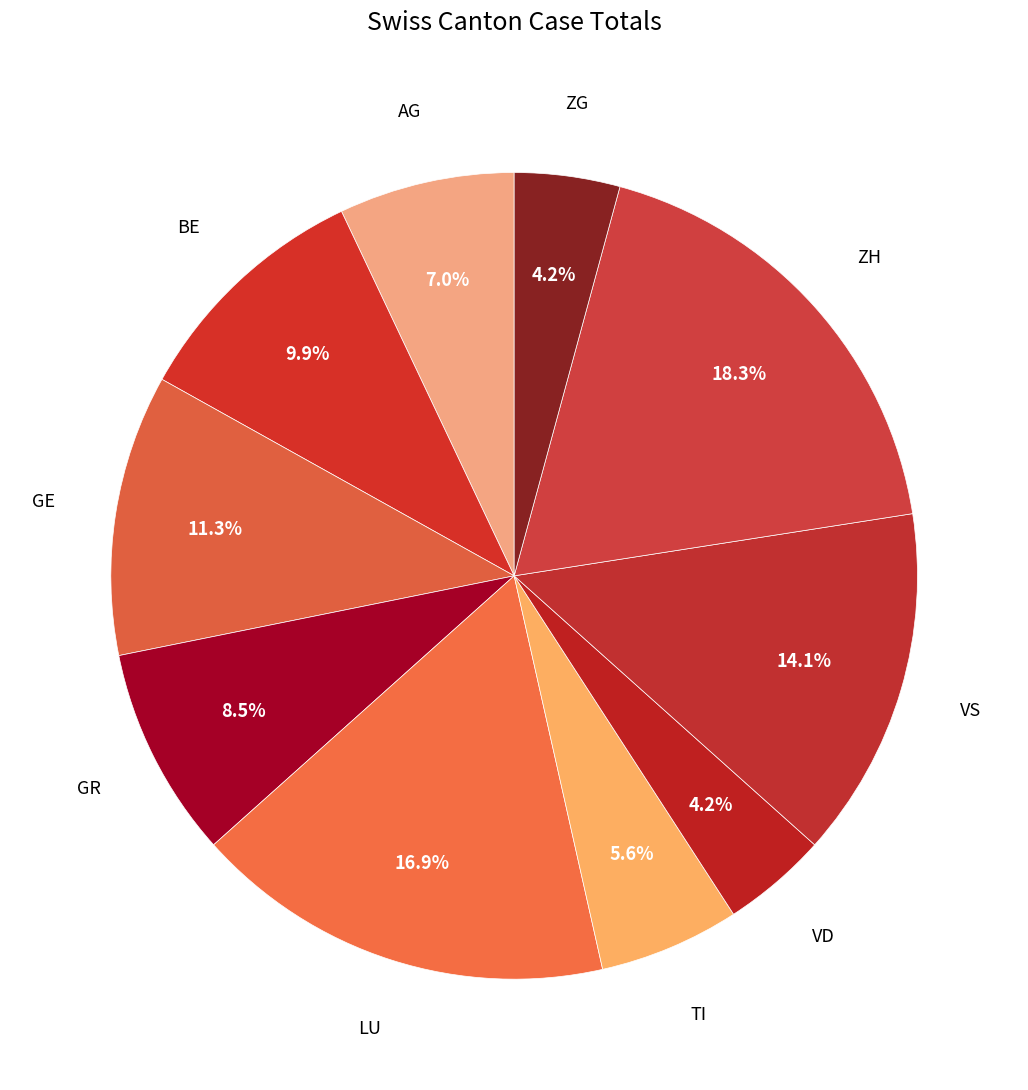

What is the total percentage of GR and LU?

25.4%